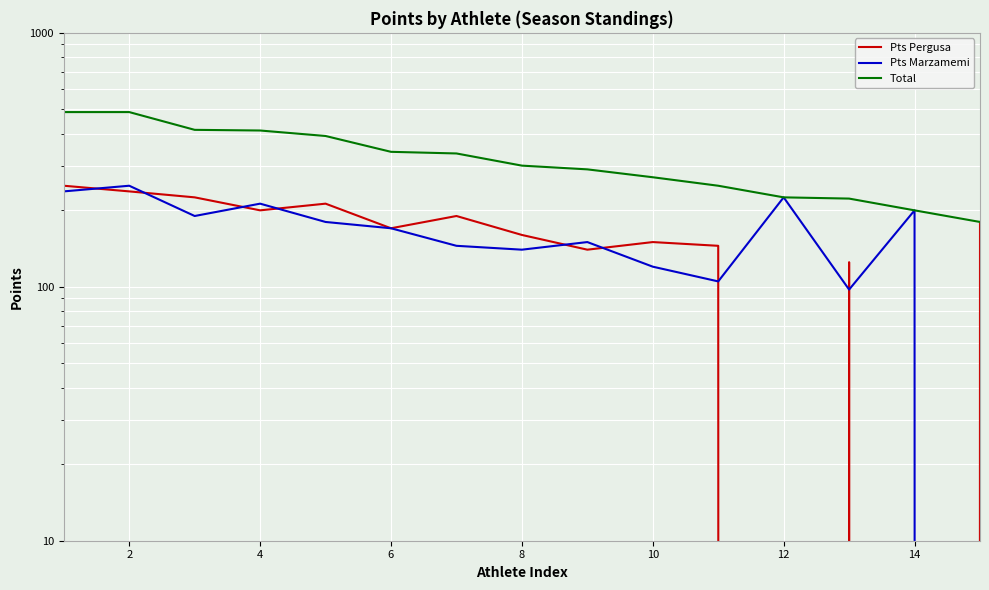

How many data points in Total are above 300?

7